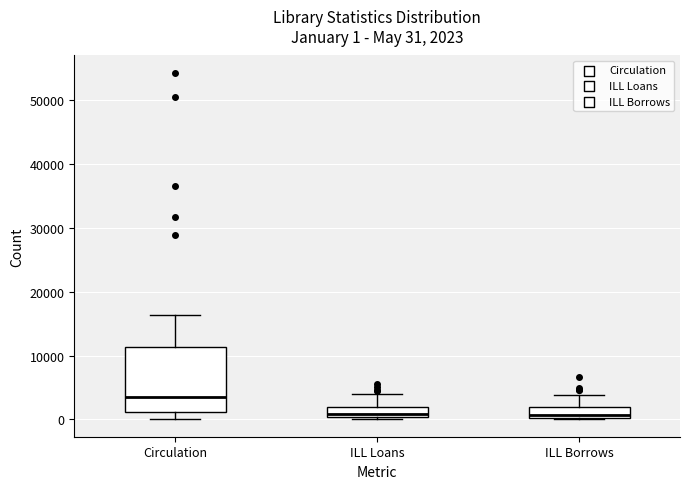

Which box's median line is the highest?

Circulation